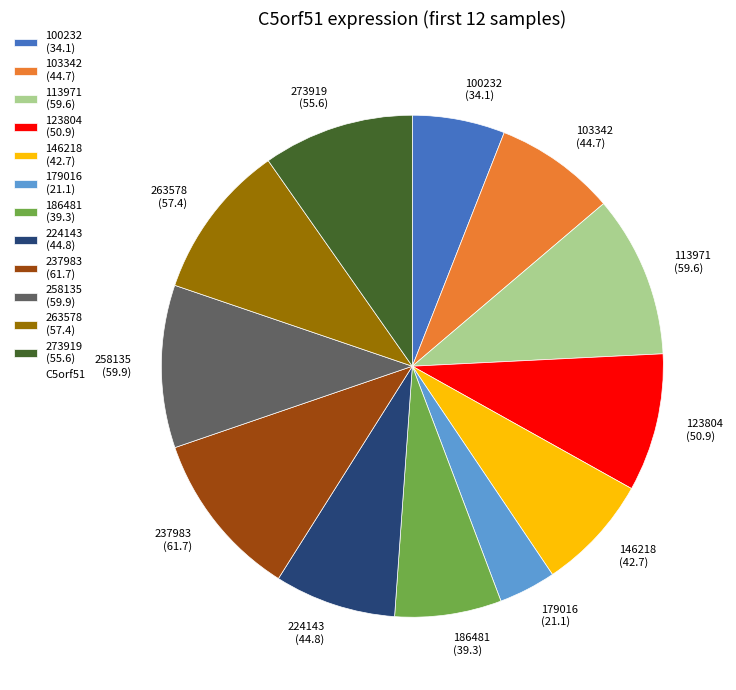

How many segments does this pie chart have?

12